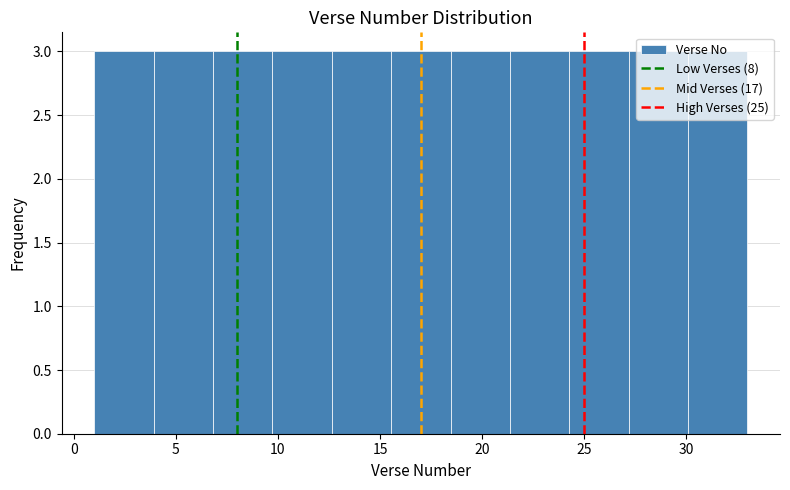

Reading left to right, list every bar in this chart as the range it spans on the x-axis followed by its height. Neither the bar edges nor the heights are printed on the chart, so give them approximately, as read against the axes.

1.0 to 4.0: 3
4.0 to 7.0: 3
7.0 to 9.5: 3
9.5 to 12.5: 3
12.5 to 15.5: 3
15.5 to 18.5: 3
18.5 to 21.5: 3
21.5 to 24.5: 3
24.5 to 27.0: 3
27.0 to 30.0: 3
30.0 to 33.0: 3